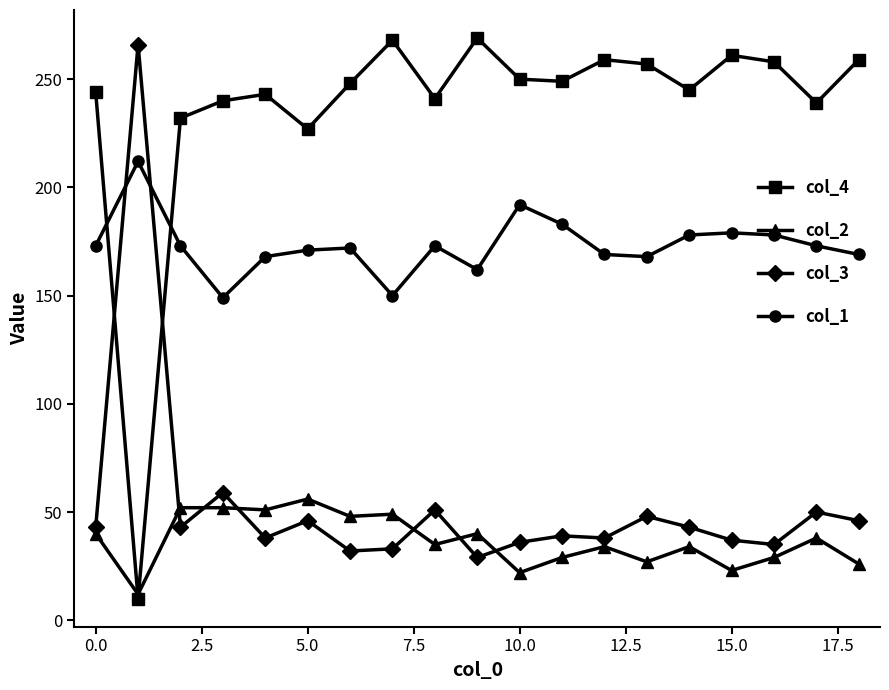

What is the minimum value shown in the chart?

10